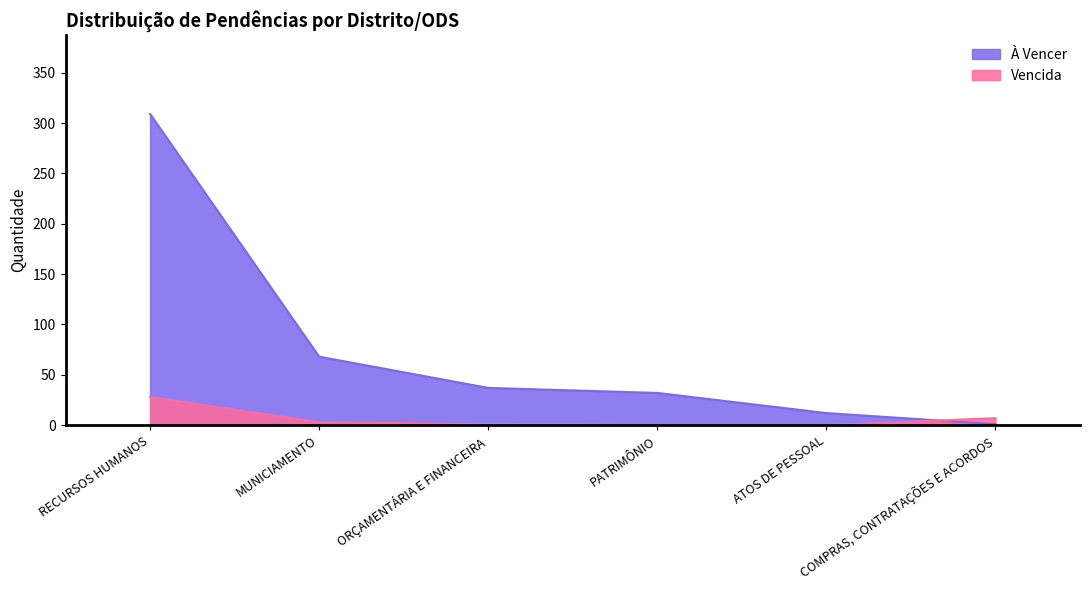

Does the chart have visible grid lines?

No